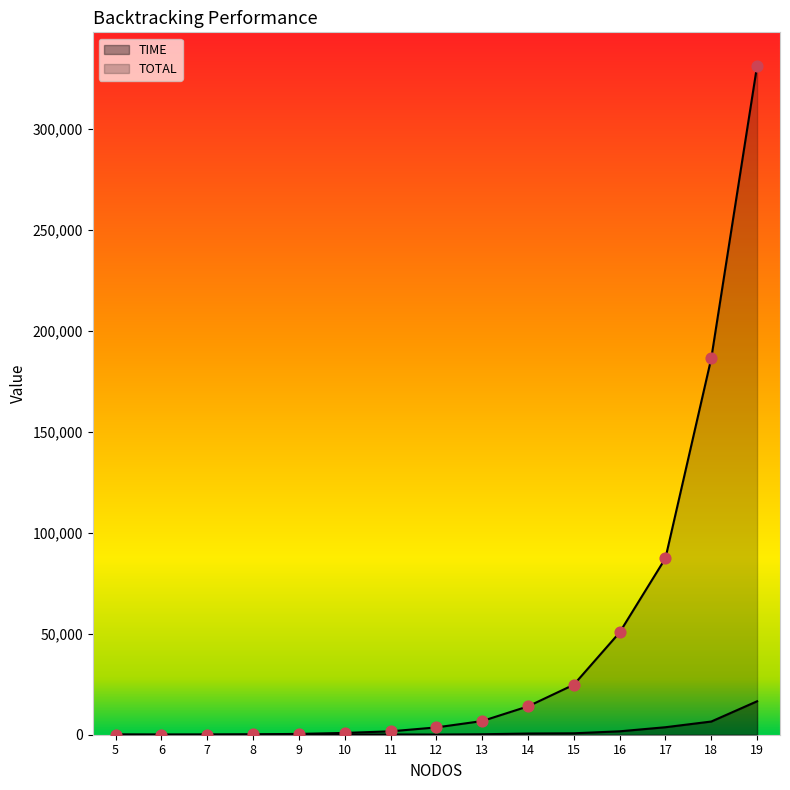

Which series has the largest Y range (max minus min)?

TOTAL